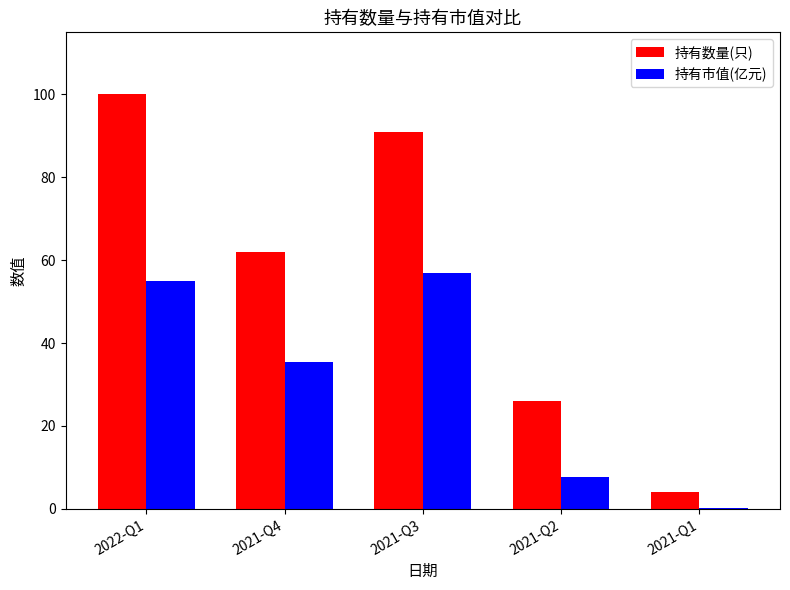

Count the number of categories in the chart.

5